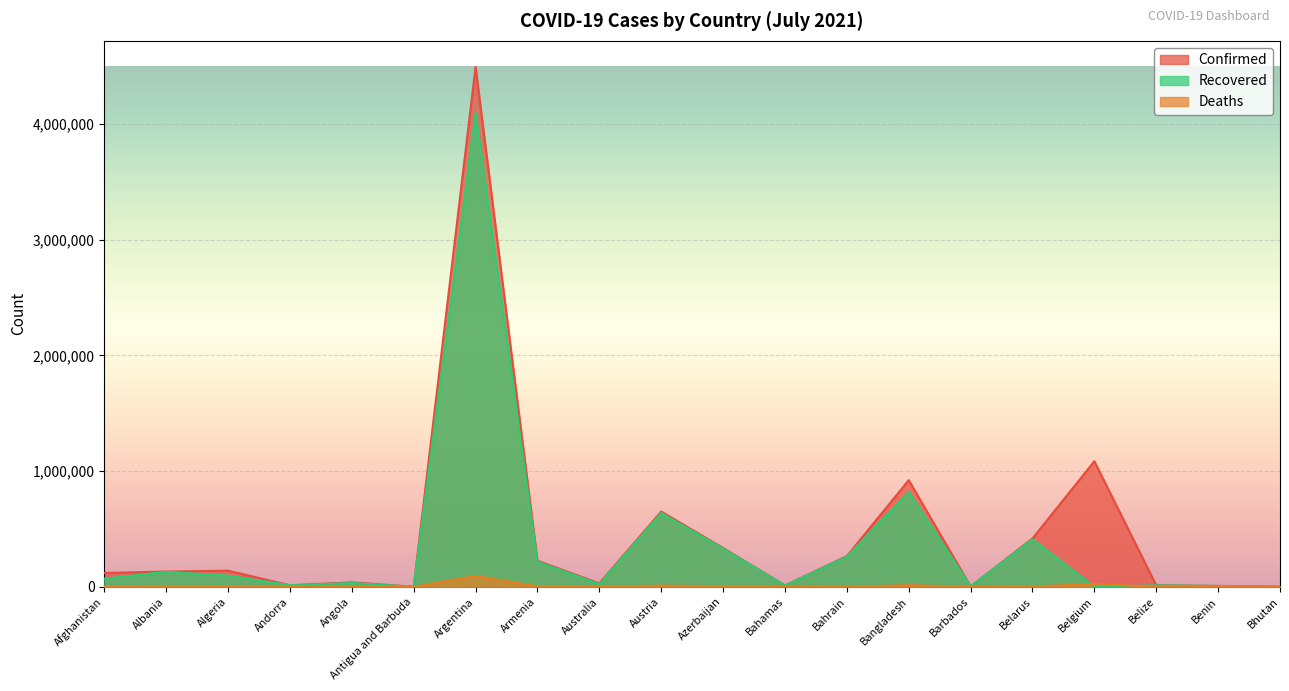

What is the value of the Deaths point at the 19th from the left?

104